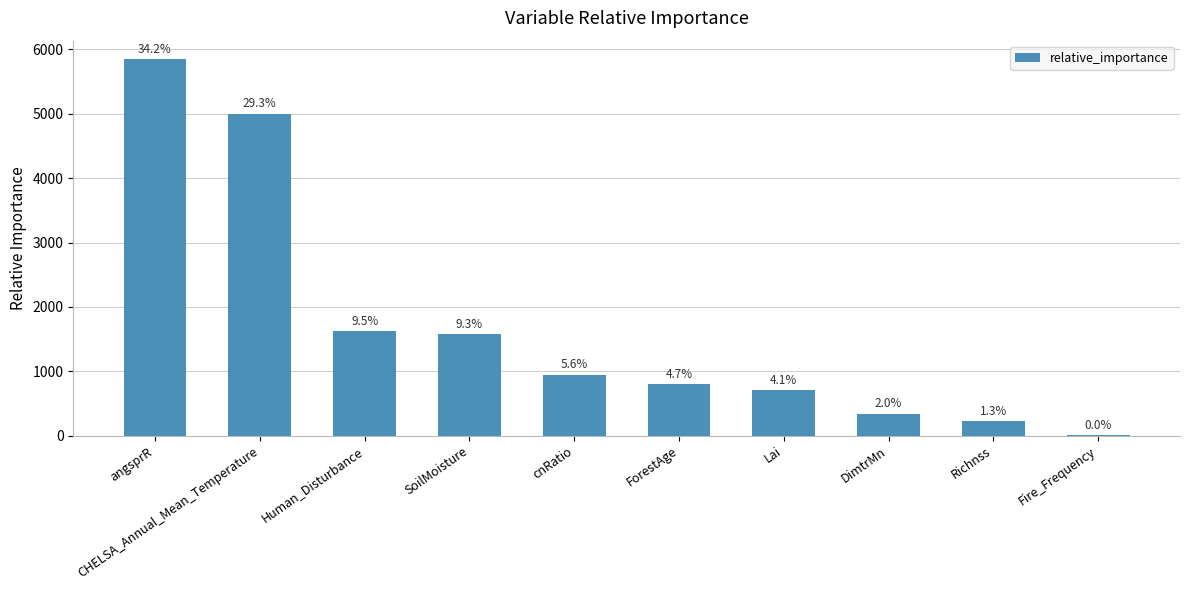

Count the number of categories in the chart.

10